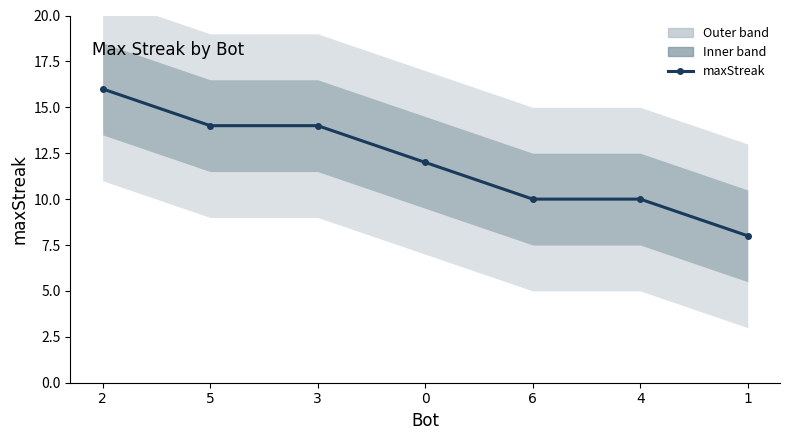

List the labels in order of value, largest first.

2, 5, 3, 0, 6, 4, 1